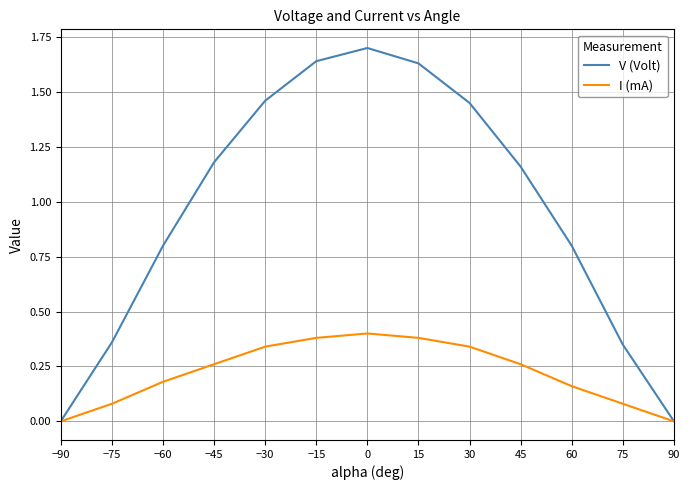

The value of V (Volt) at 0 is 1.7. True or false?

True